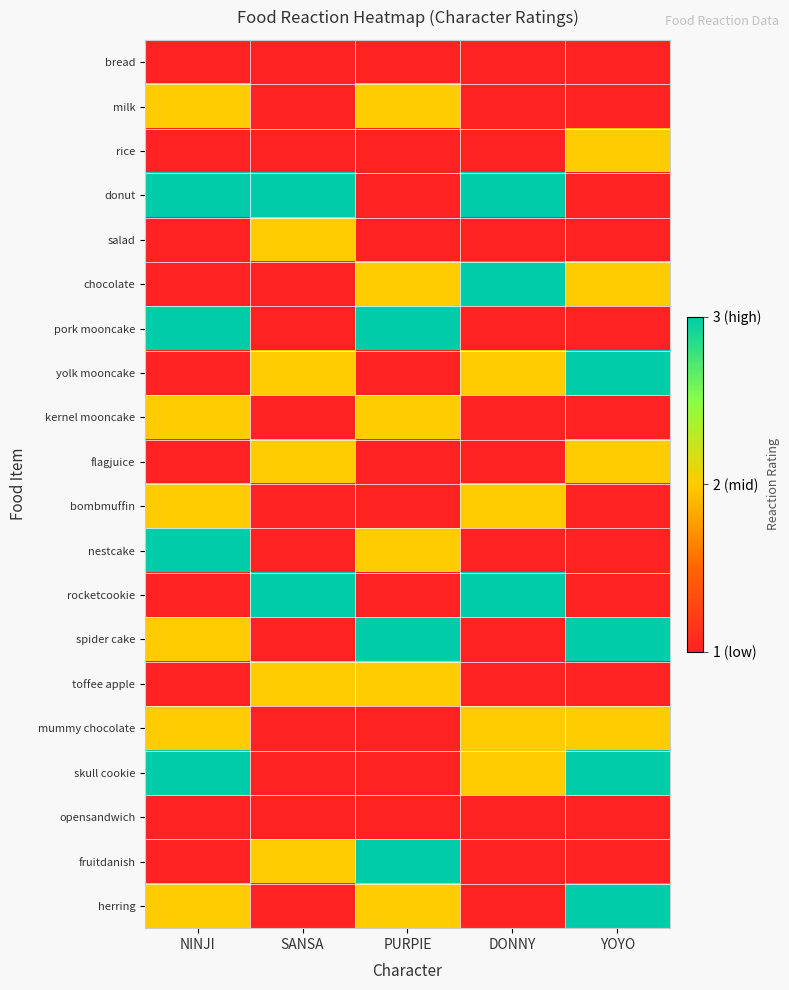

At which category is the sum across all series the highest?

NINJI